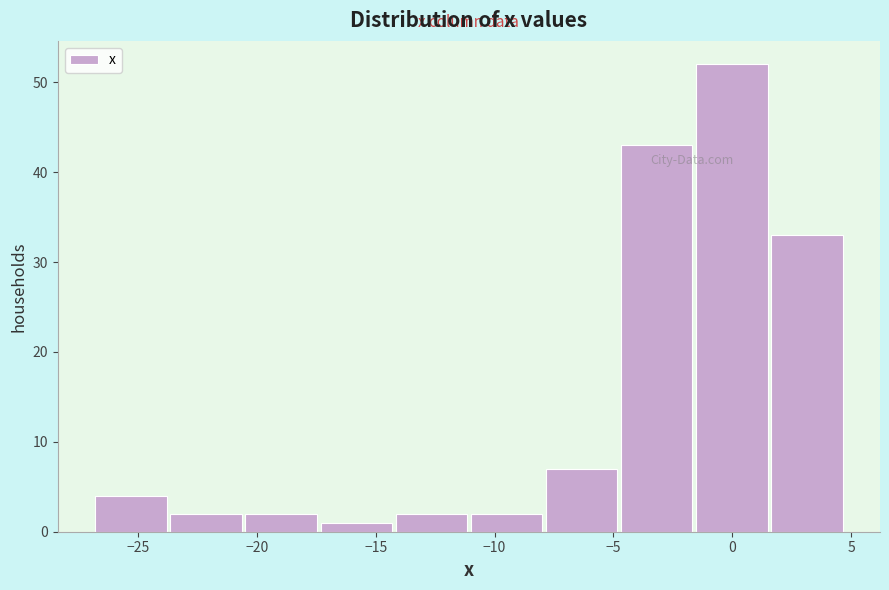

How tall is the bar that spans -14.0 to -11.0 on the x-axis? Neither the bar edges nor the heights are printed on the chart, so give them approximately, as read against the axes.

2